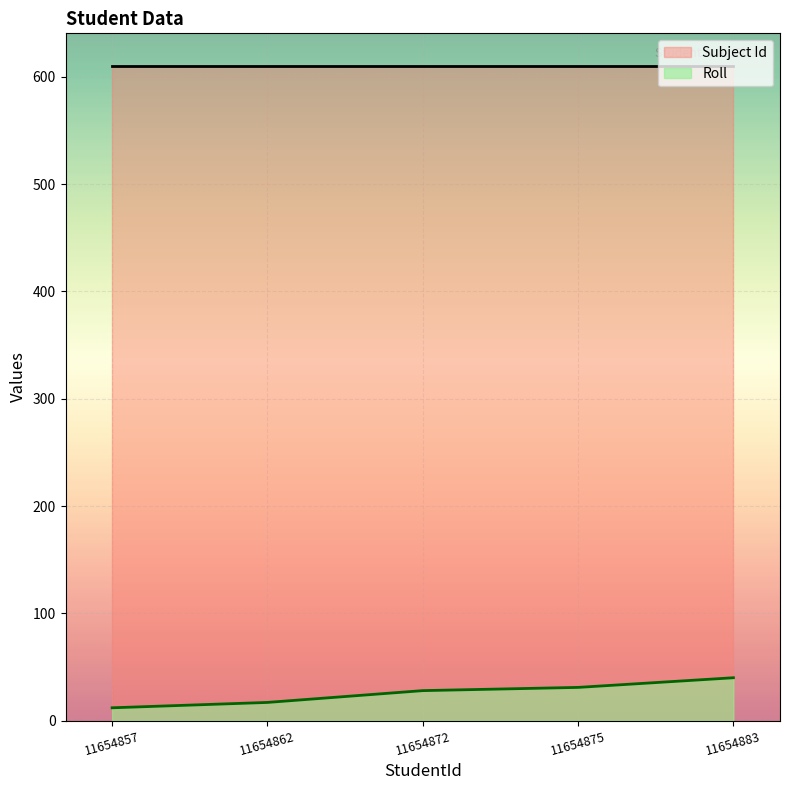

What is the average value?

26